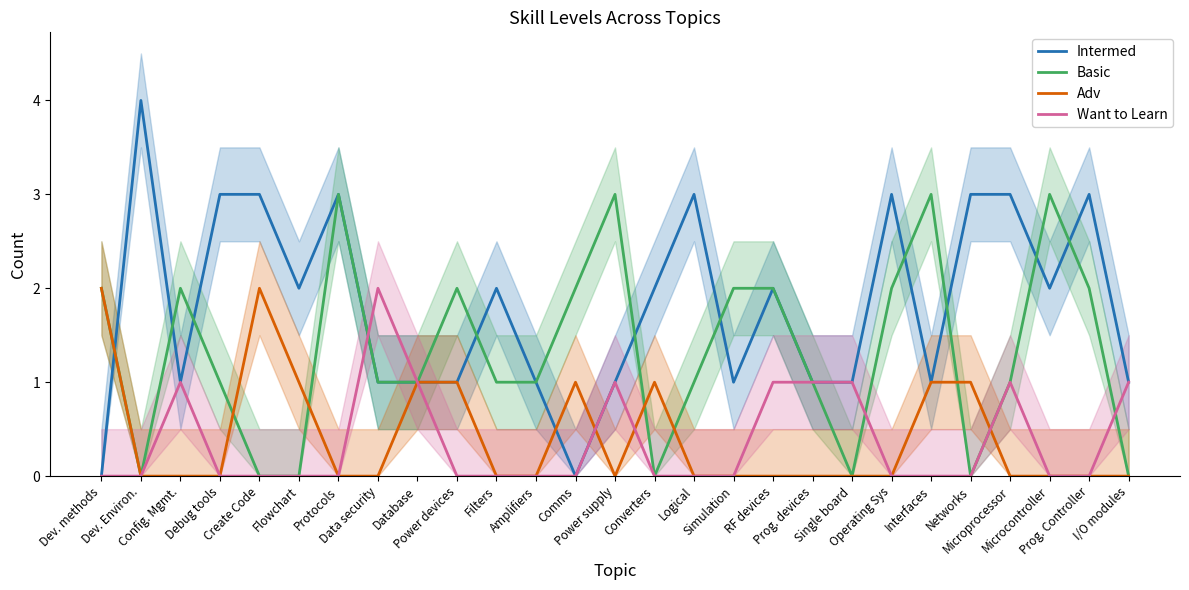

Which category has the highest value in the Intermed series?

Dev. Environ.